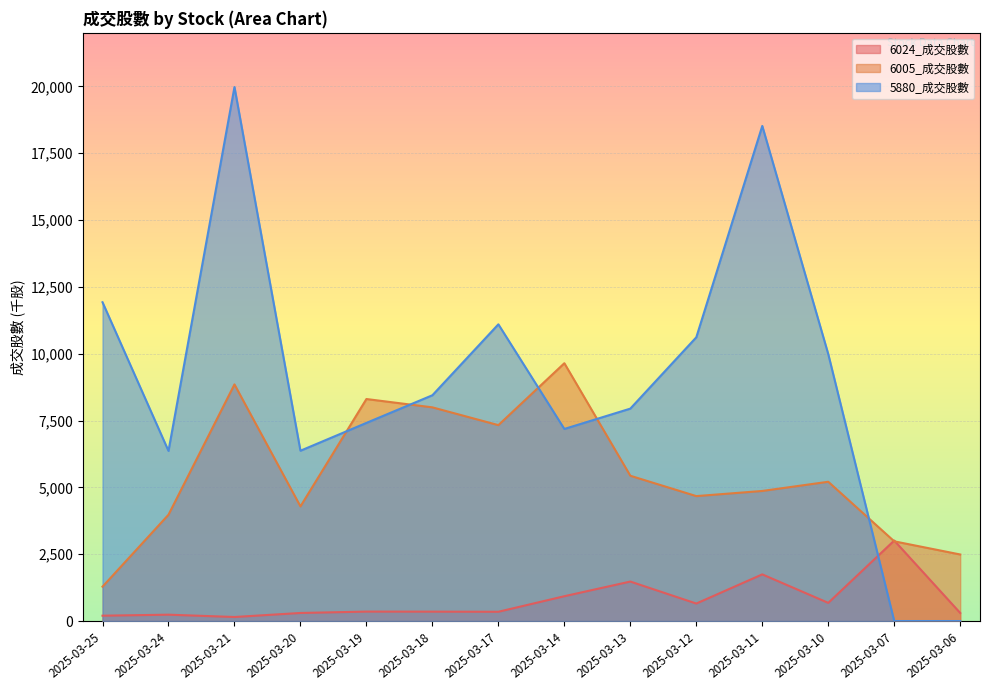

Which category has the highest value in the 5880_成交股數 series?

2025-03-21